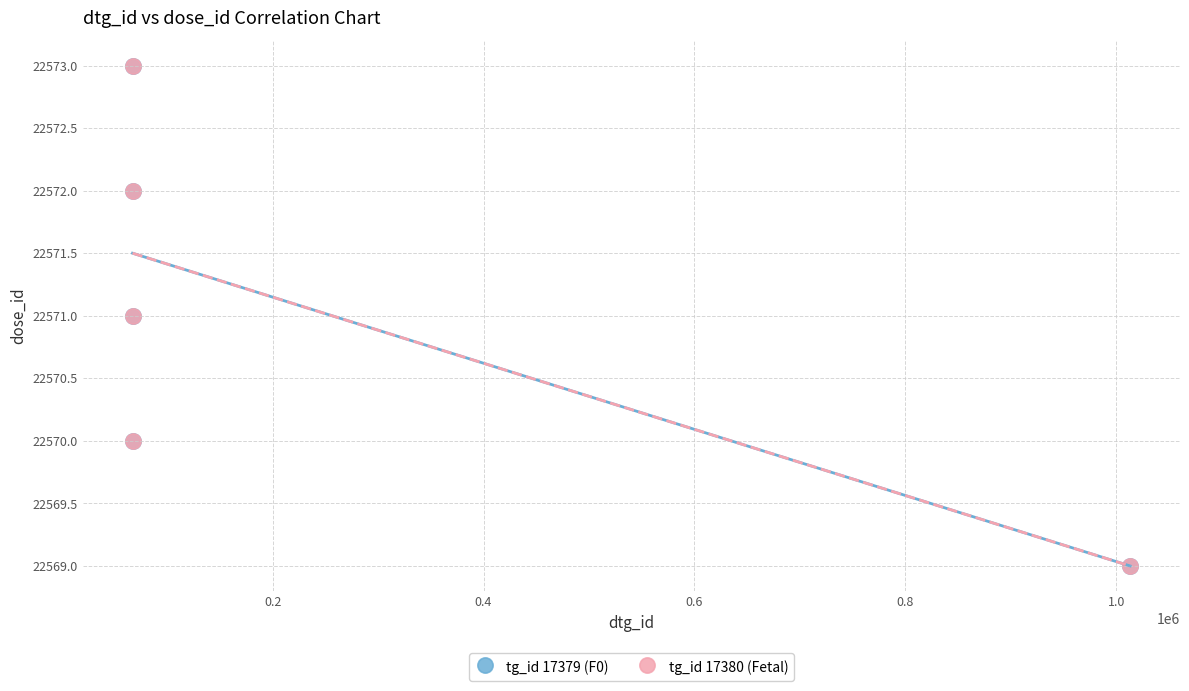

What are all the series names shown in the legend?

tg_id 17379 (F0), tg_id 17380 (Fetal)